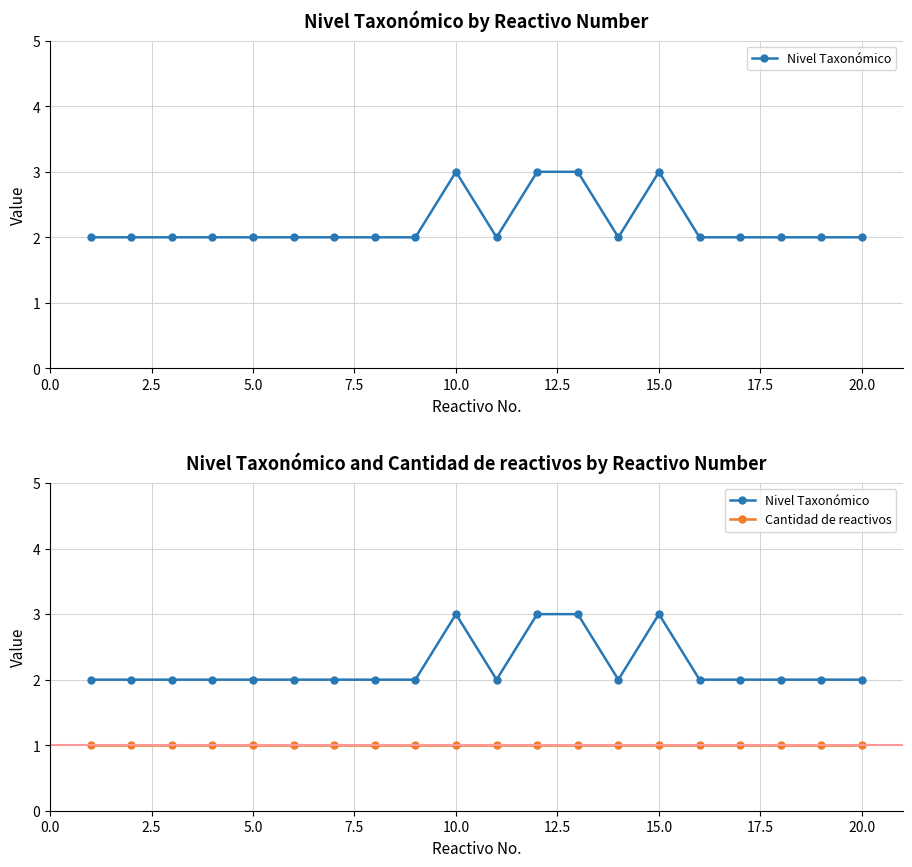

What are all the series names shown in the legend?

Nivel Taxonómico, Cantidad de reactivos